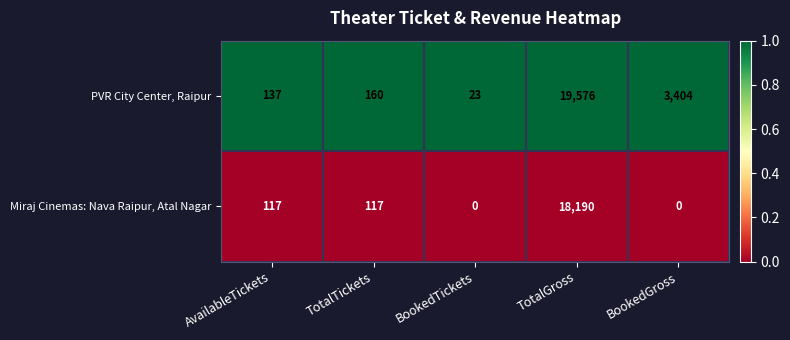

Is it true that Miraj Cinemas: Nava Raipur, Atal Nagar equals 0 at BookedGross?

True